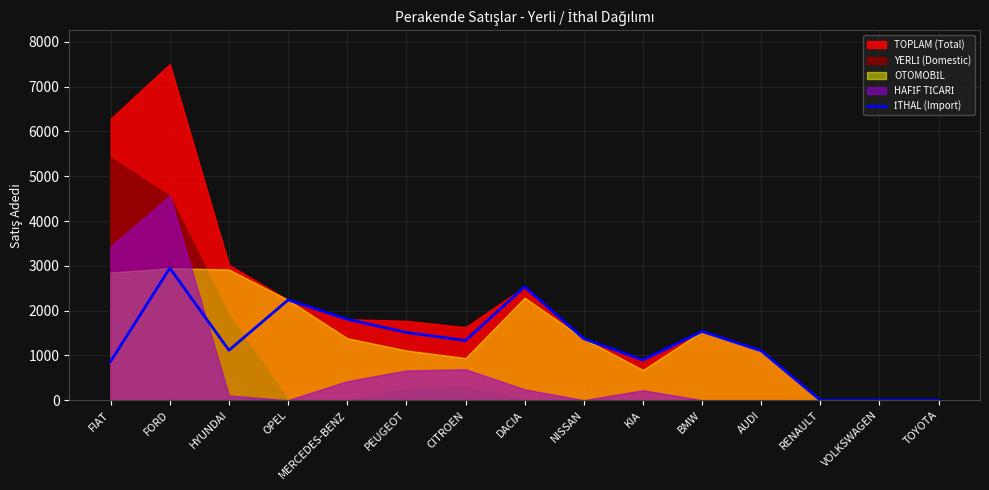

What is the approximate value at DACIA?

2531